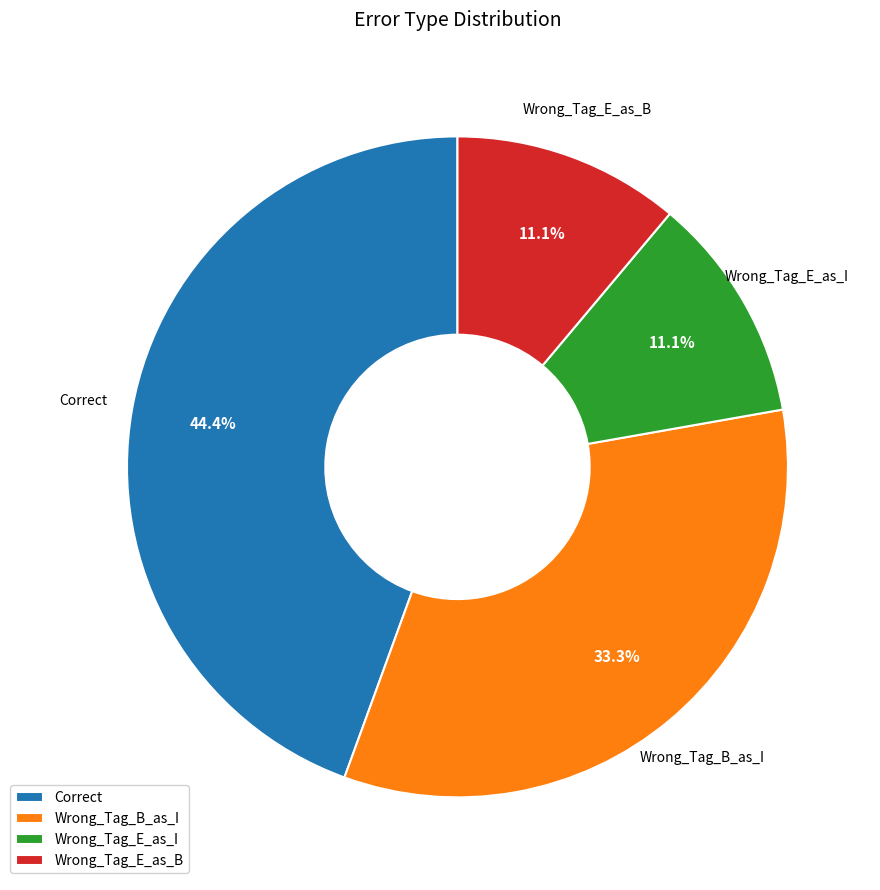

Does Wrong_Tag_E_as_B represent more than half of the total?

No